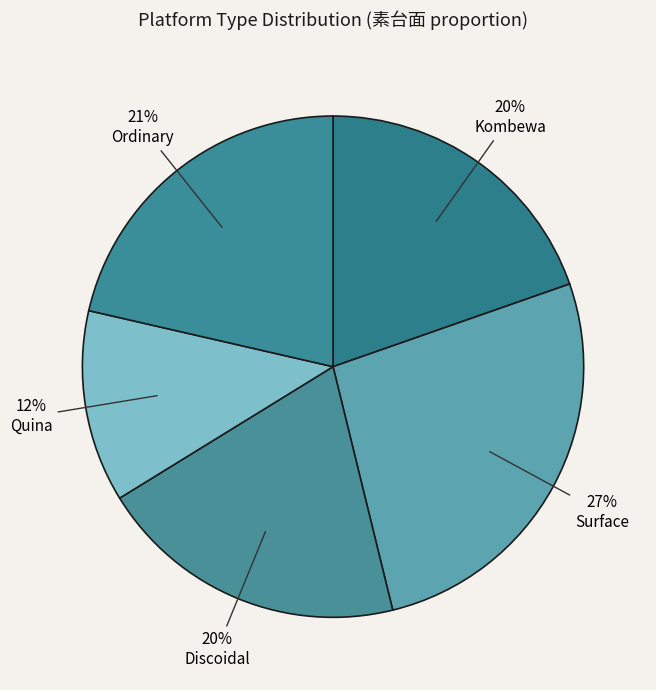

Is Quina the majority of the pie?

No